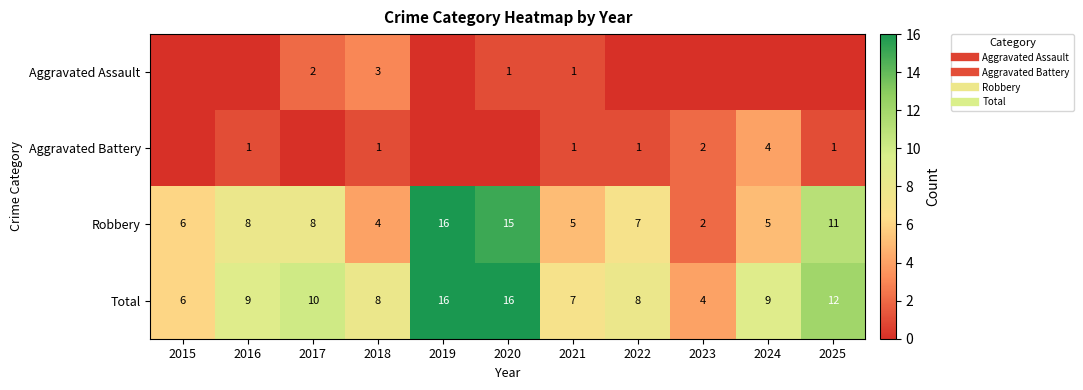

Is it true that Aggravated Assault equals 0 at 2025?

True